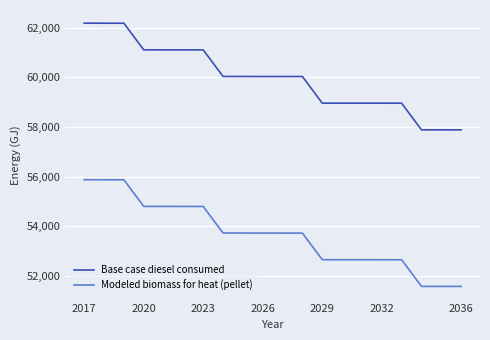

What is the average value of the Modeled biomass for heat (pellet) series?

53664.8